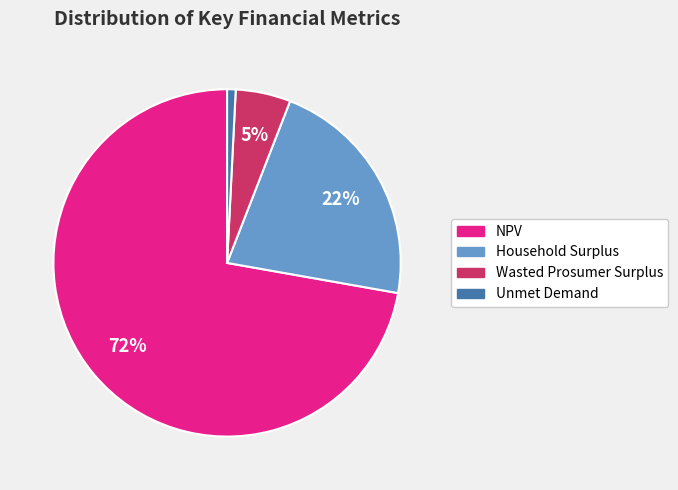

Between Unmet Demand and Wasted Prosumer Surplus, which is larger?

Wasted Prosumer Surplus